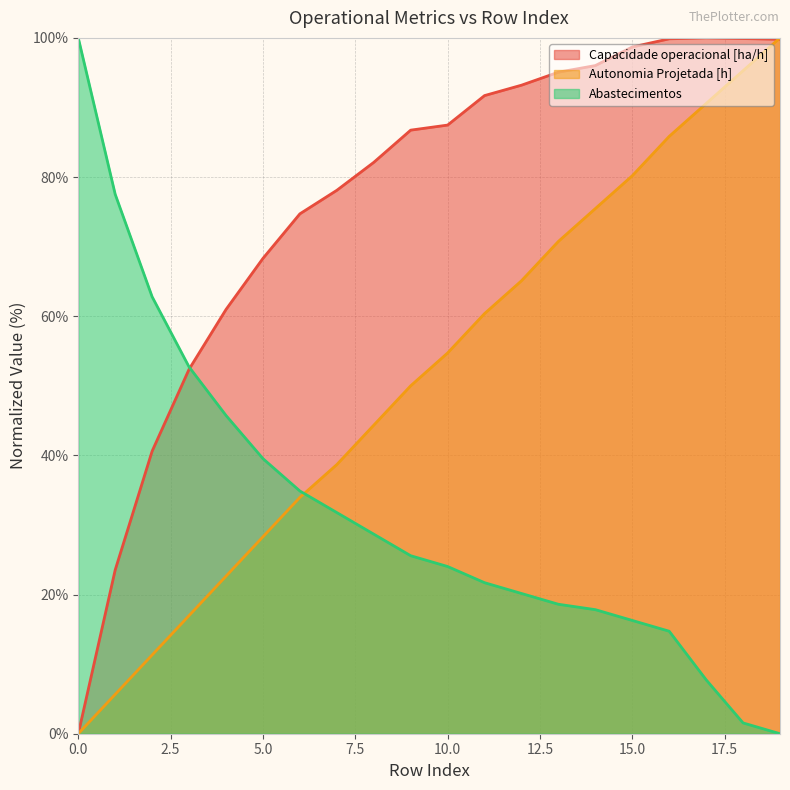

How many data points does each series have?

20